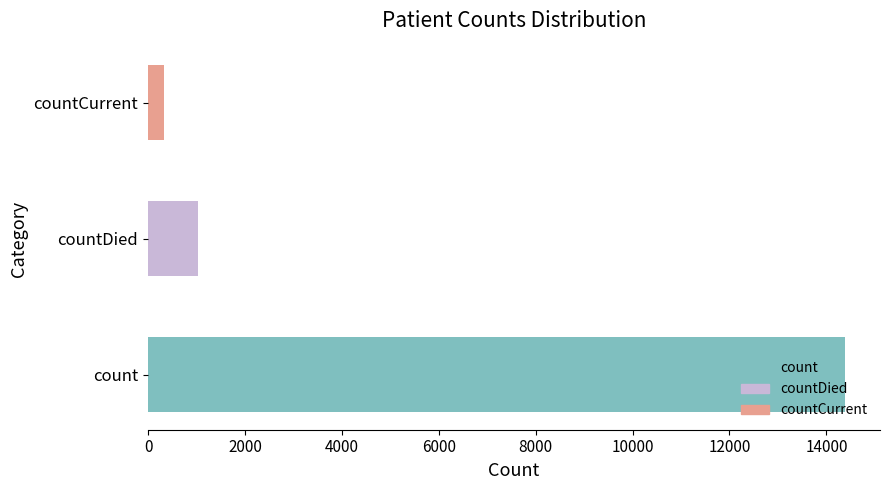

What is the change in value from count to countCurrent?

-14063